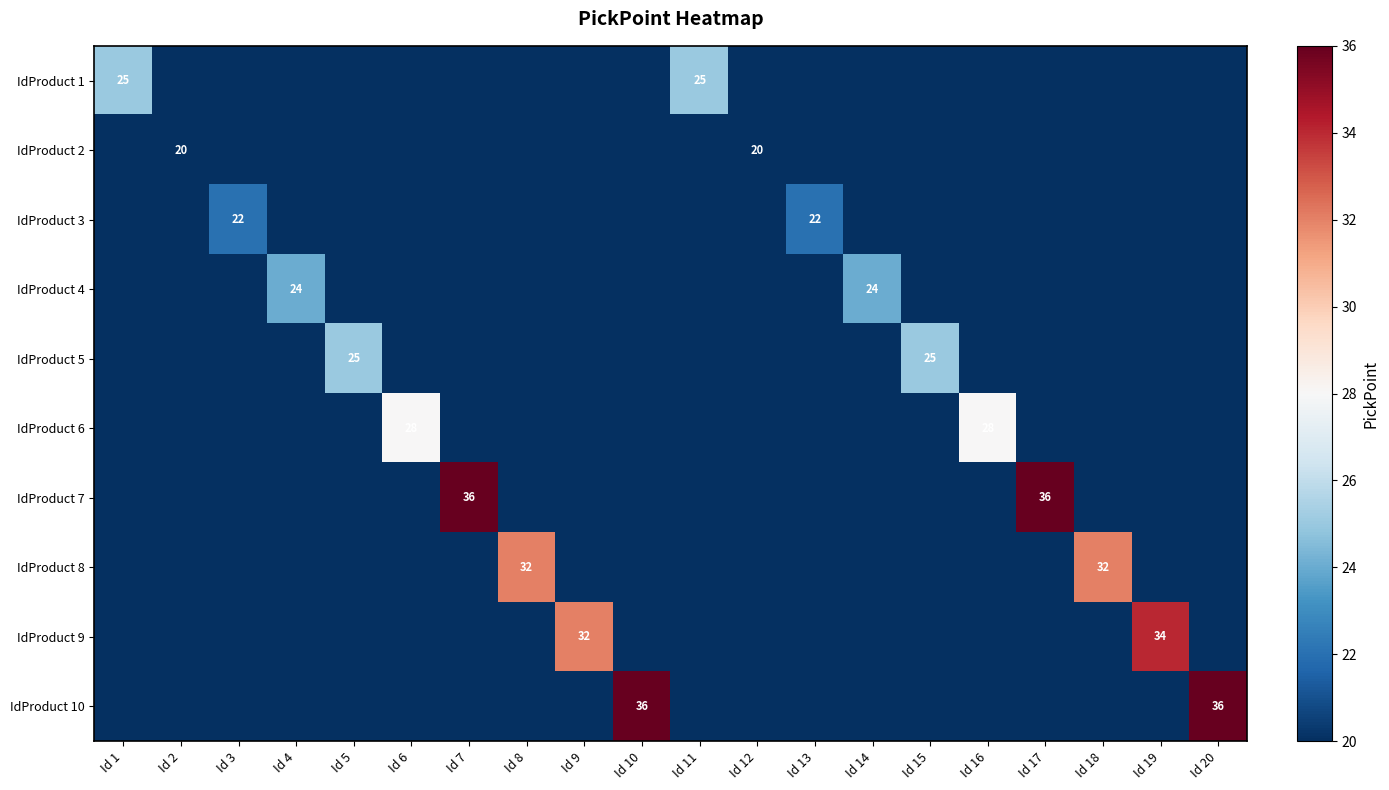

Is it true that IdProduct 3 equals 0 at Id 20?

True